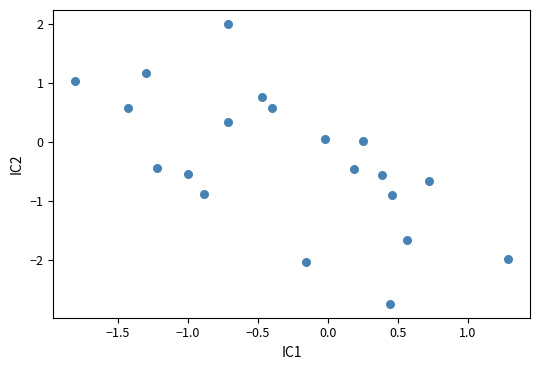

What is the range of Y values (max minus min)?

4.7